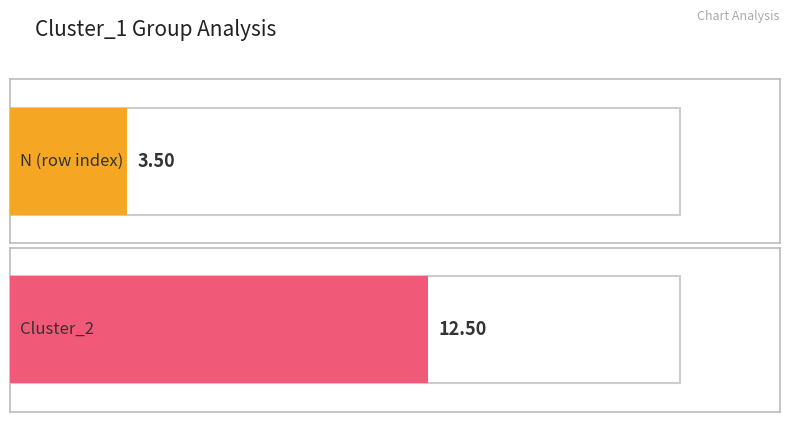

Between 3 and 15, which is larger?

15